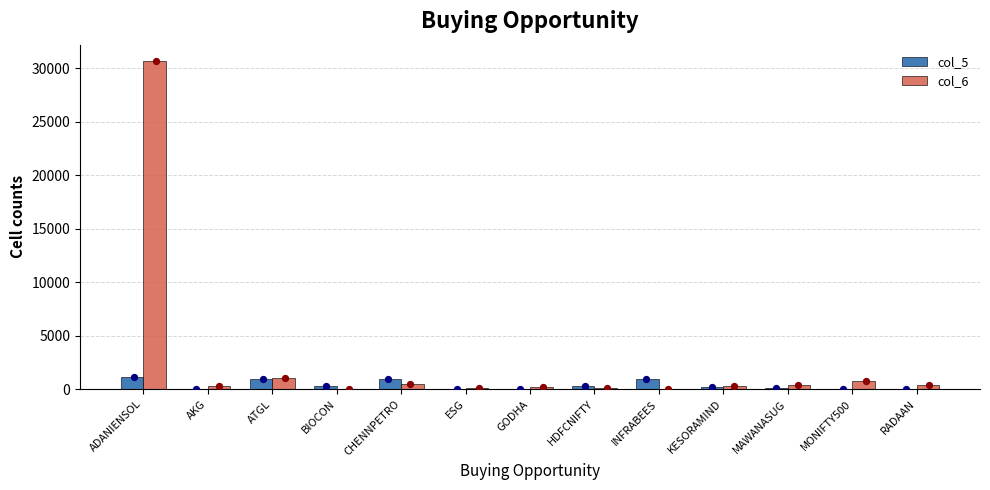

Which series has the largest total across all categories?

col_6